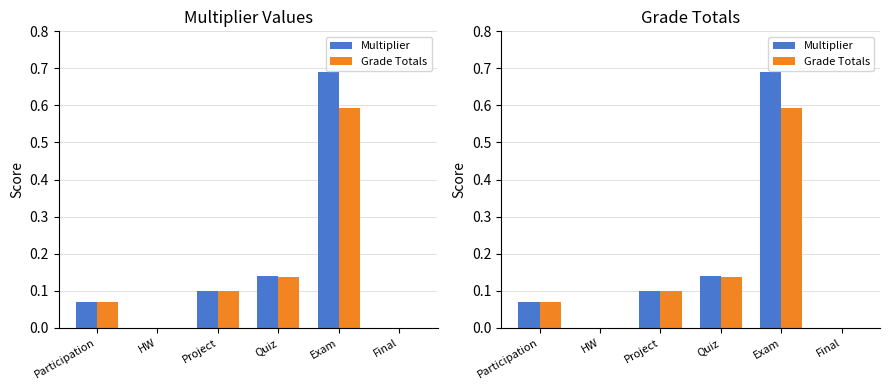

What are all the series names shown in the legend?

Multiplier, Grade Totals